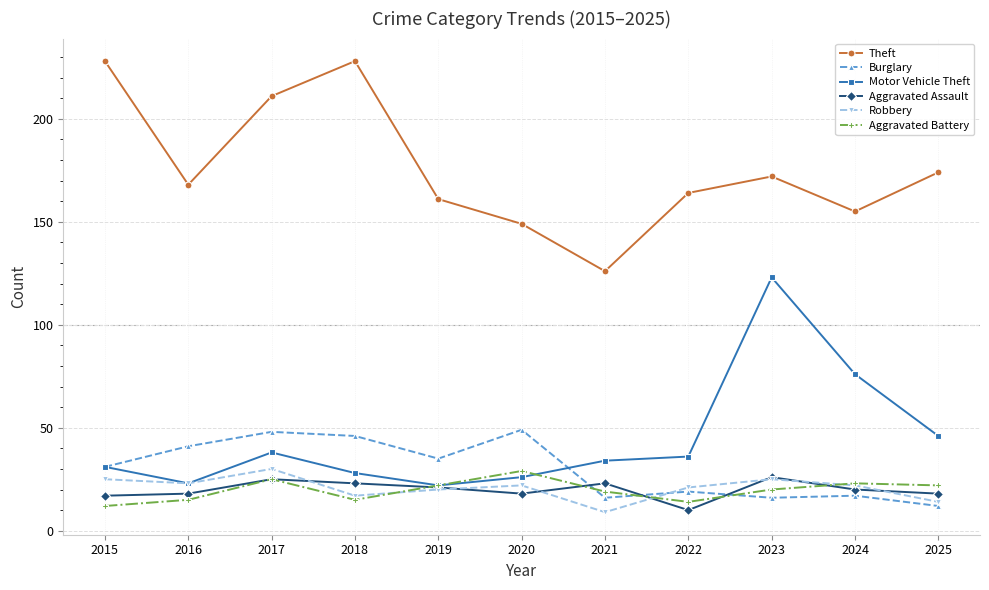

What is the value of the Aggravated Battery point at the 4th from the left?

15